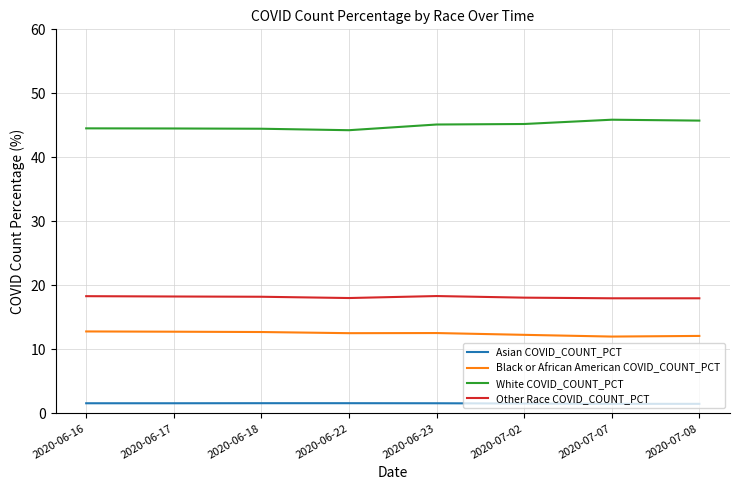

What is the difference between the highest and lowest values at 2020-06-17?

42.9